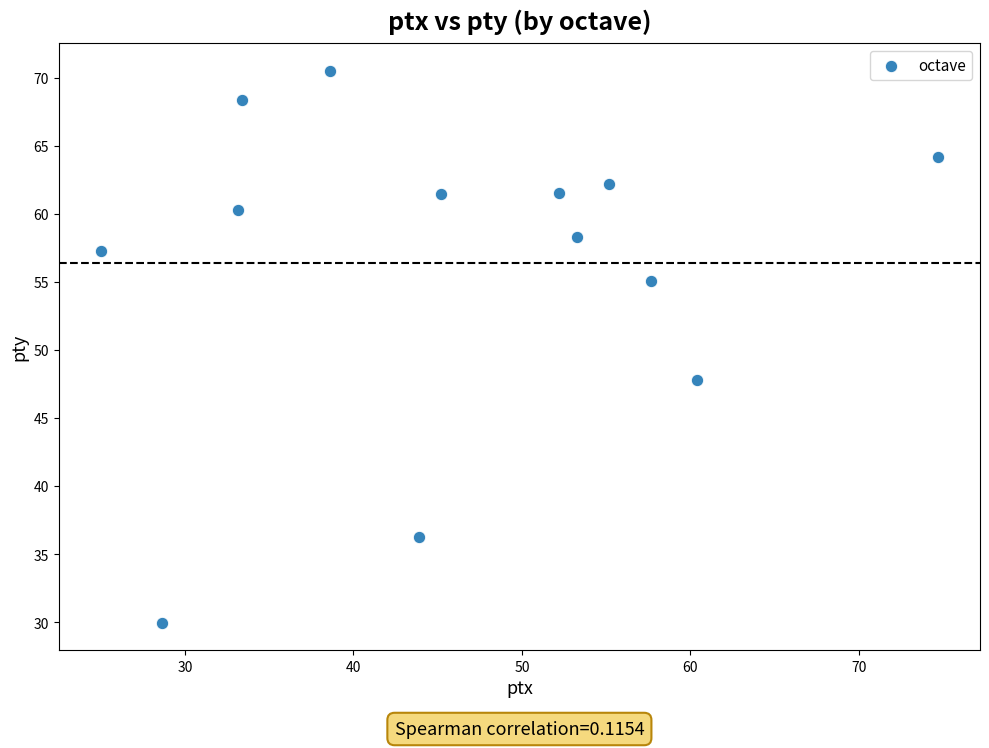

What is the range of Y values (max minus min)?

40.5